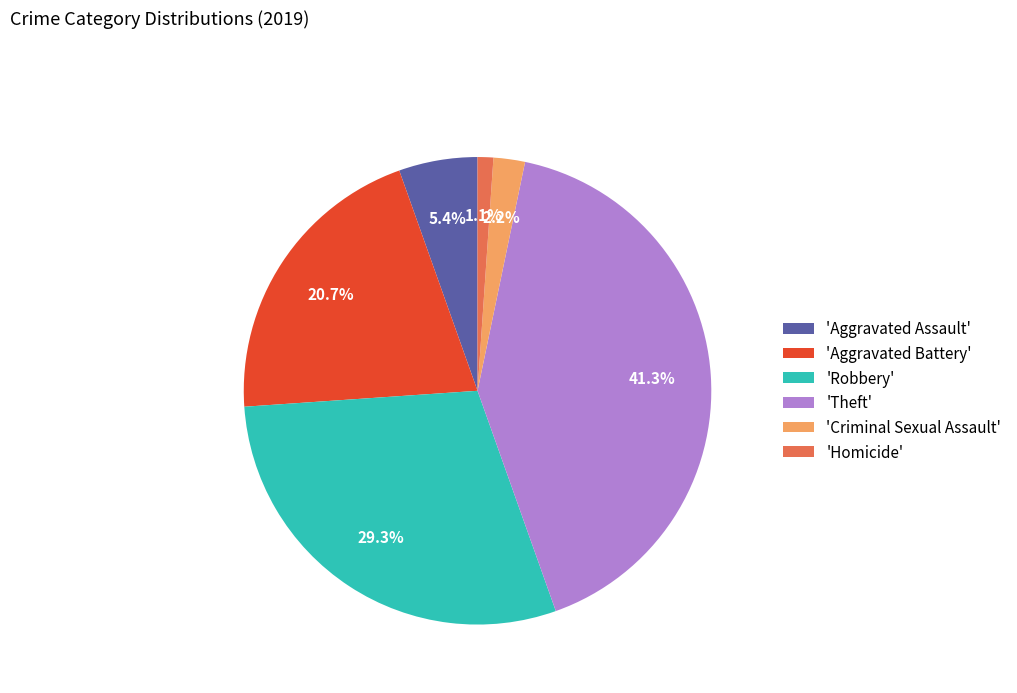

To the nearest percent, what is the average slice percentage?

17%